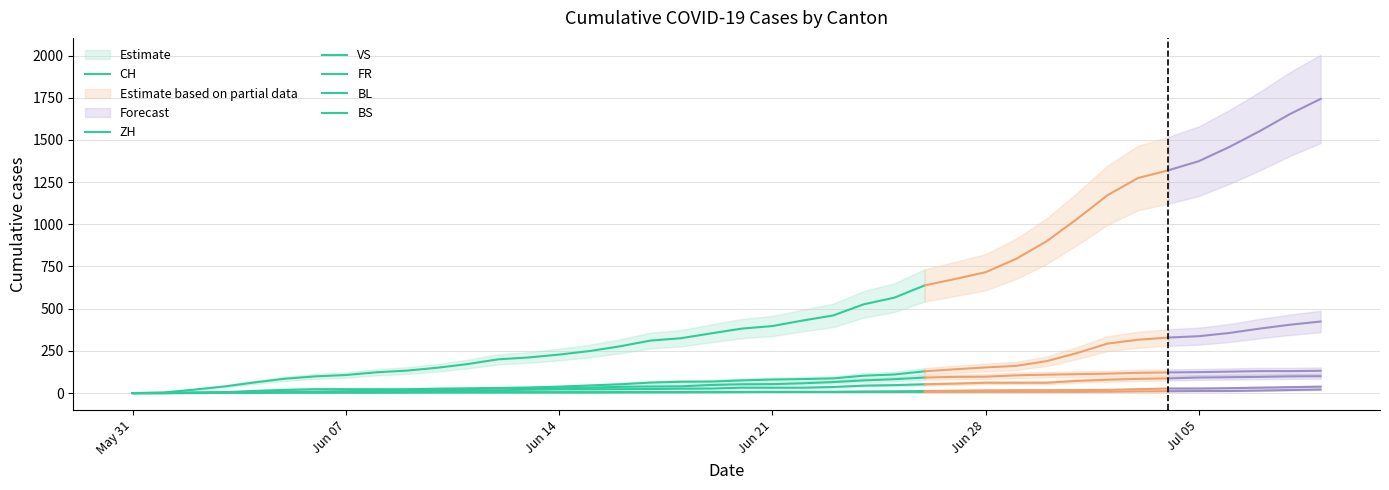

What is the sum of all BS values?

126